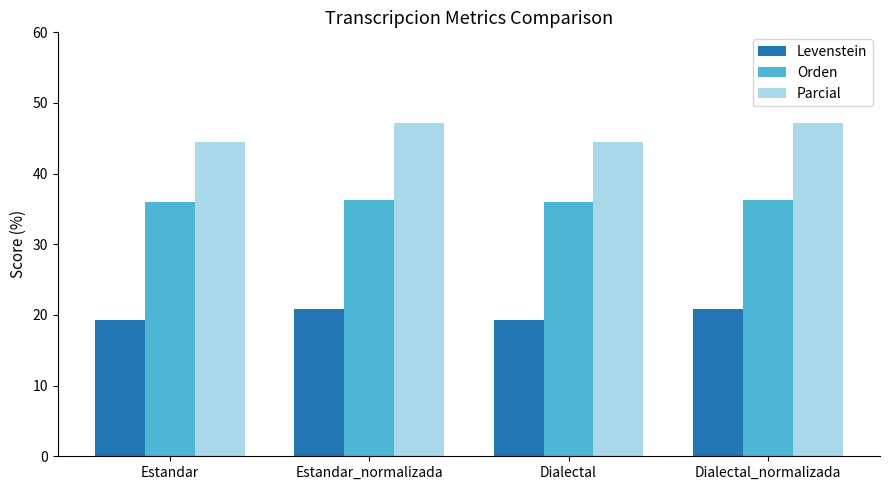

How many data points in Orden are less than 36?

2